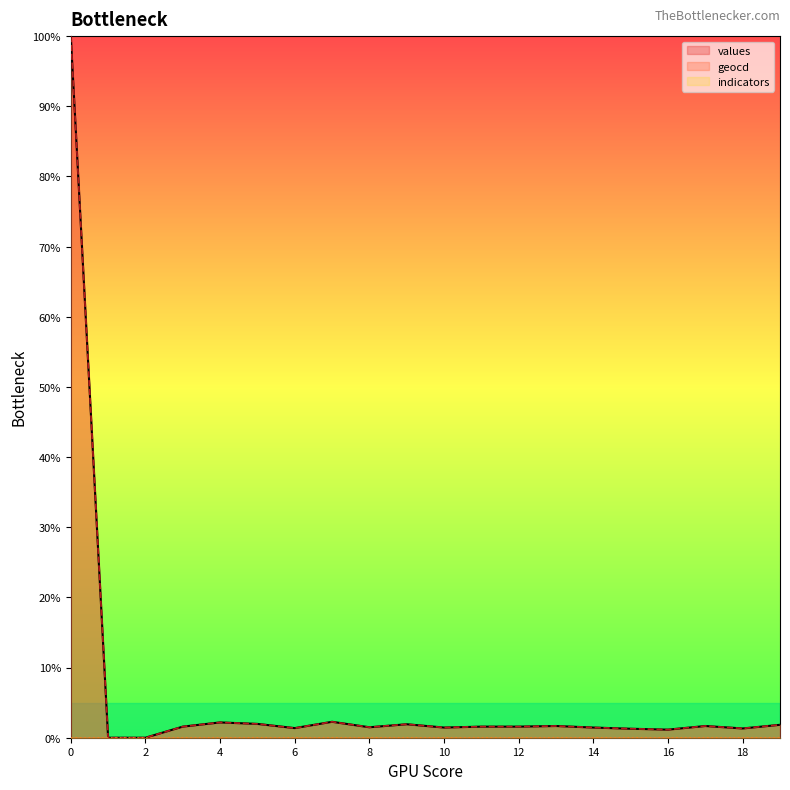

What is the total value across all series at 8?

3.0